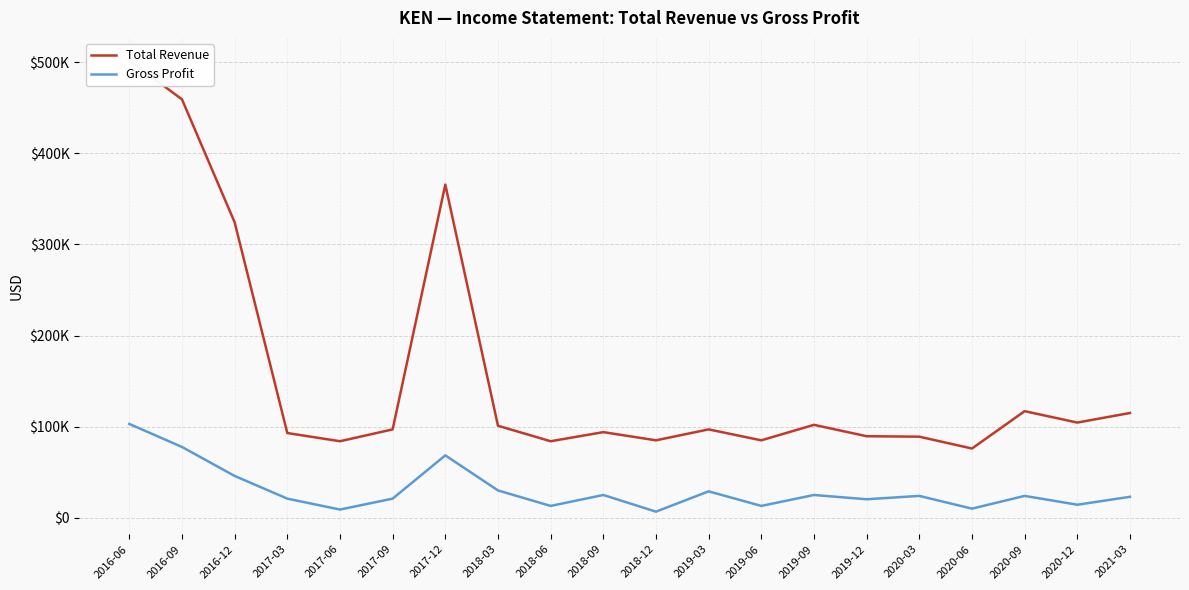

At which category is the sum across all series the highest?

2016-06